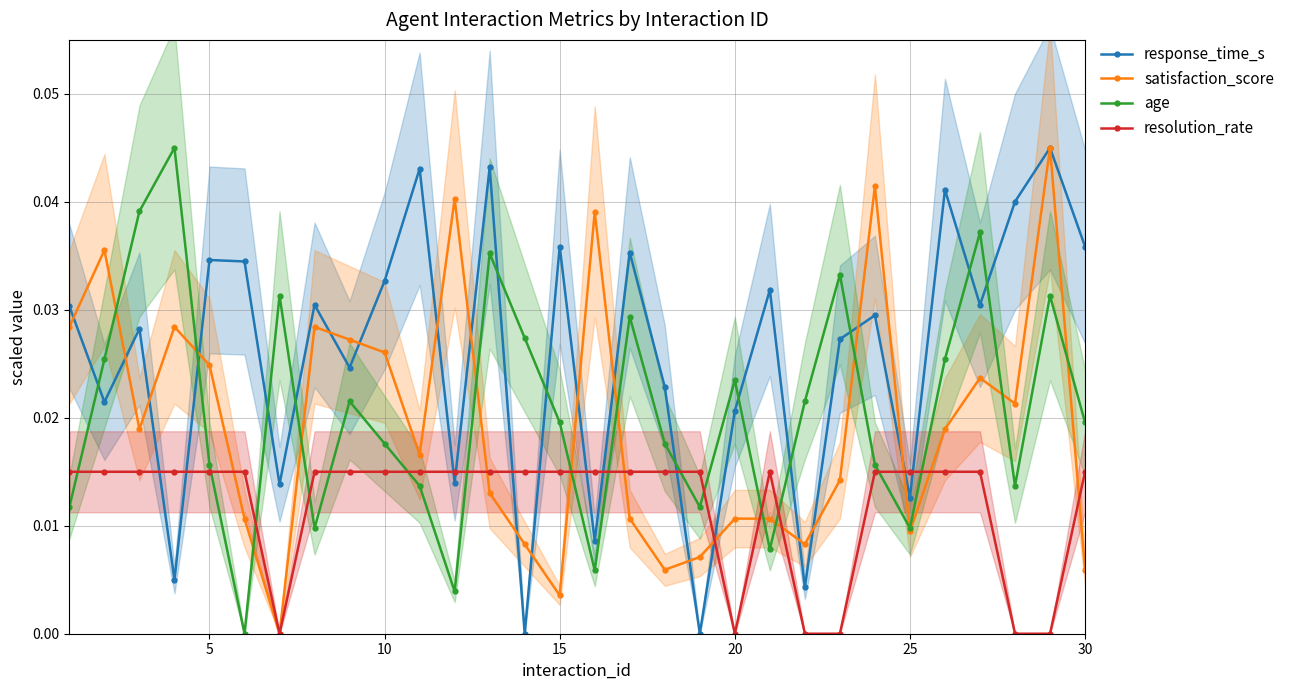

True or false: resolution_rate and response_time_s intersect in this chart.

True